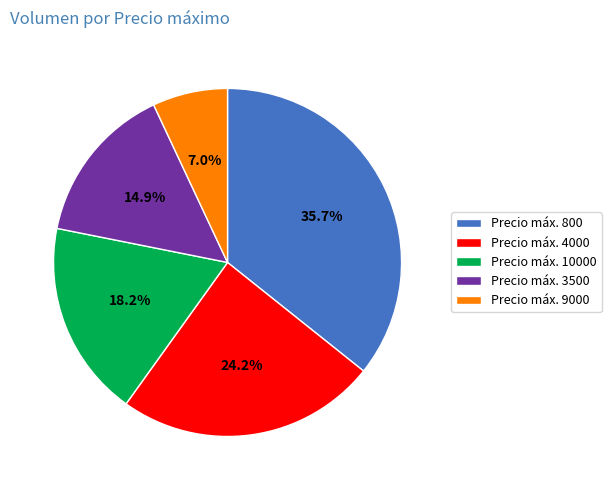

Rank the categories by value from lowest to highest.

Precio máx. 9000, Precio máx. 3500, Precio máx. 10000, Precio máx. 4000, Precio máx. 800